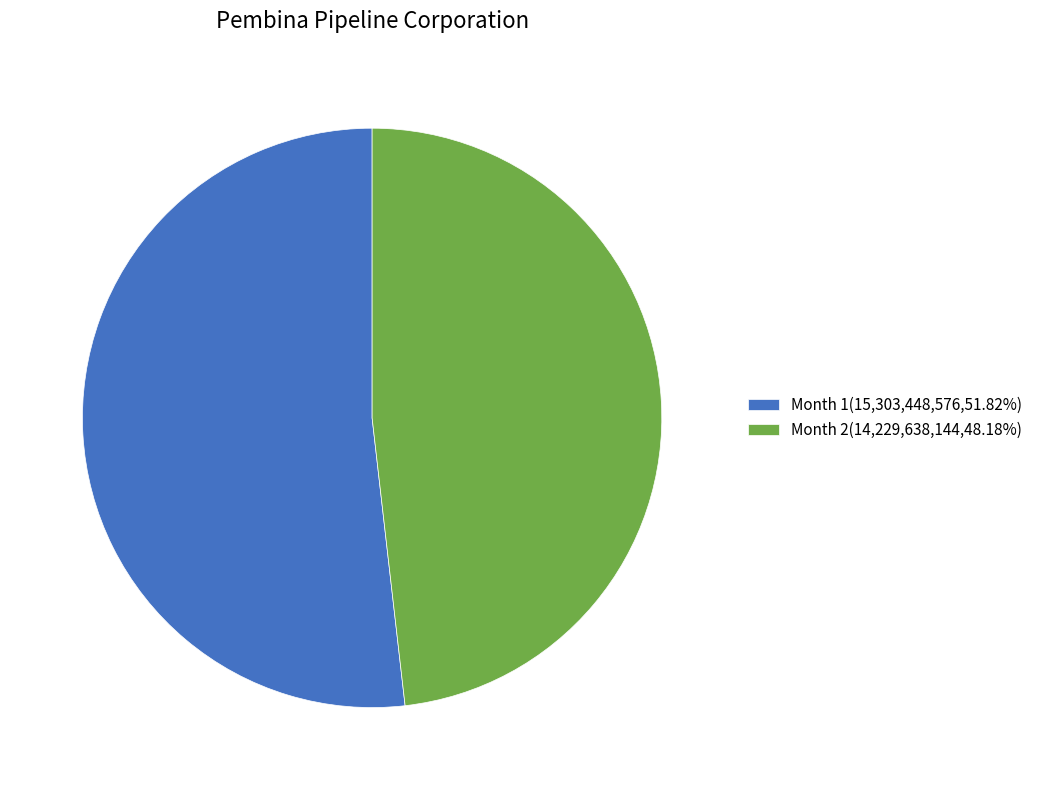

What is the ratio of the value at Month 2(14,229,638,144,48.18%) to the value at Month 1(15,303,448,576,51.82%)?

0.9